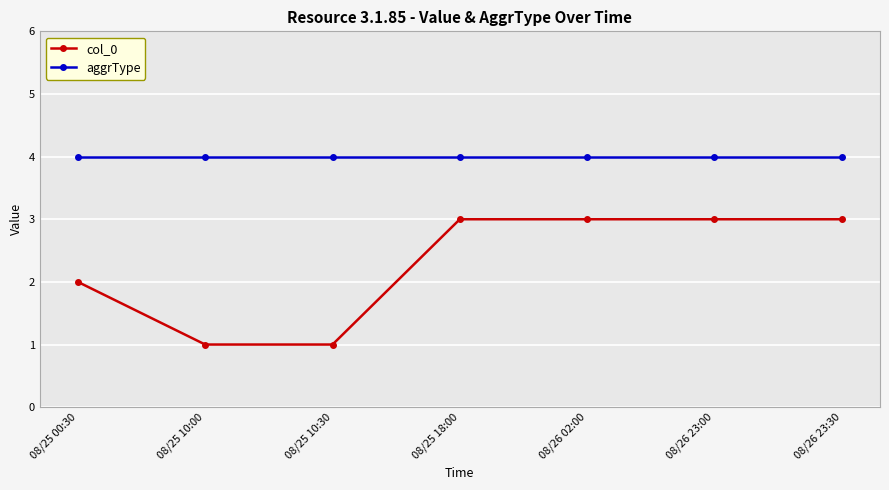

True or false: col_0 and aggrType intersect in this chart.

False